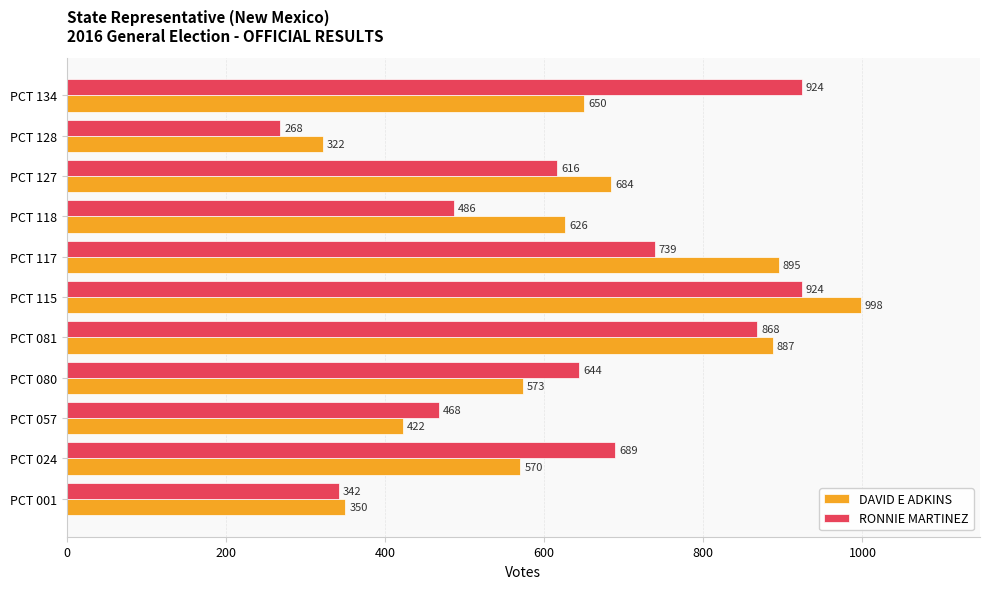

The RONNIE MARTINEZ series shows 899 at PCT 127. True or false?

False